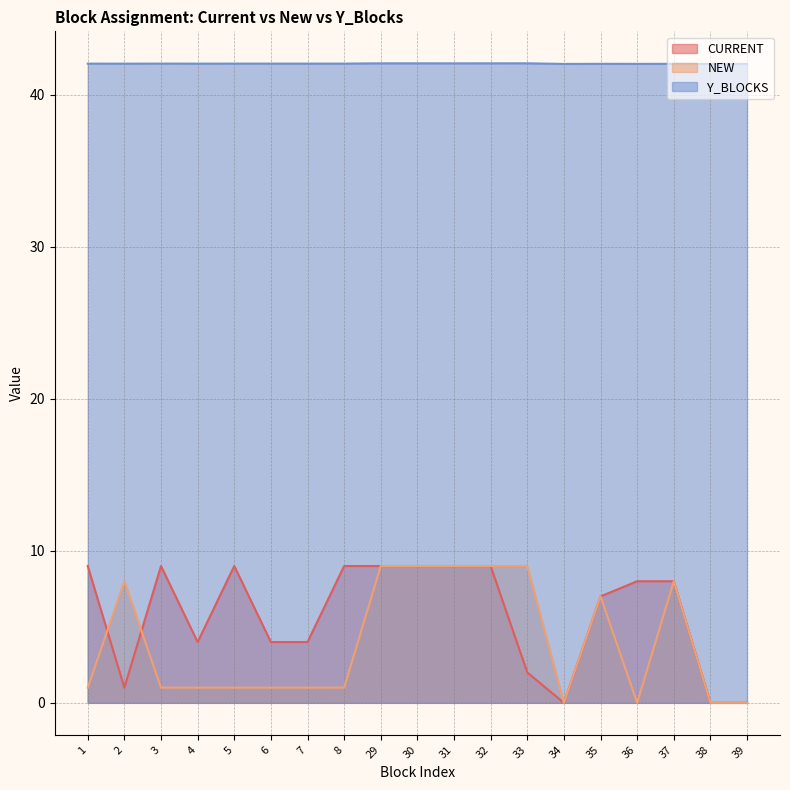

Is it true that CURRENT equals 12.3 at 1?

False